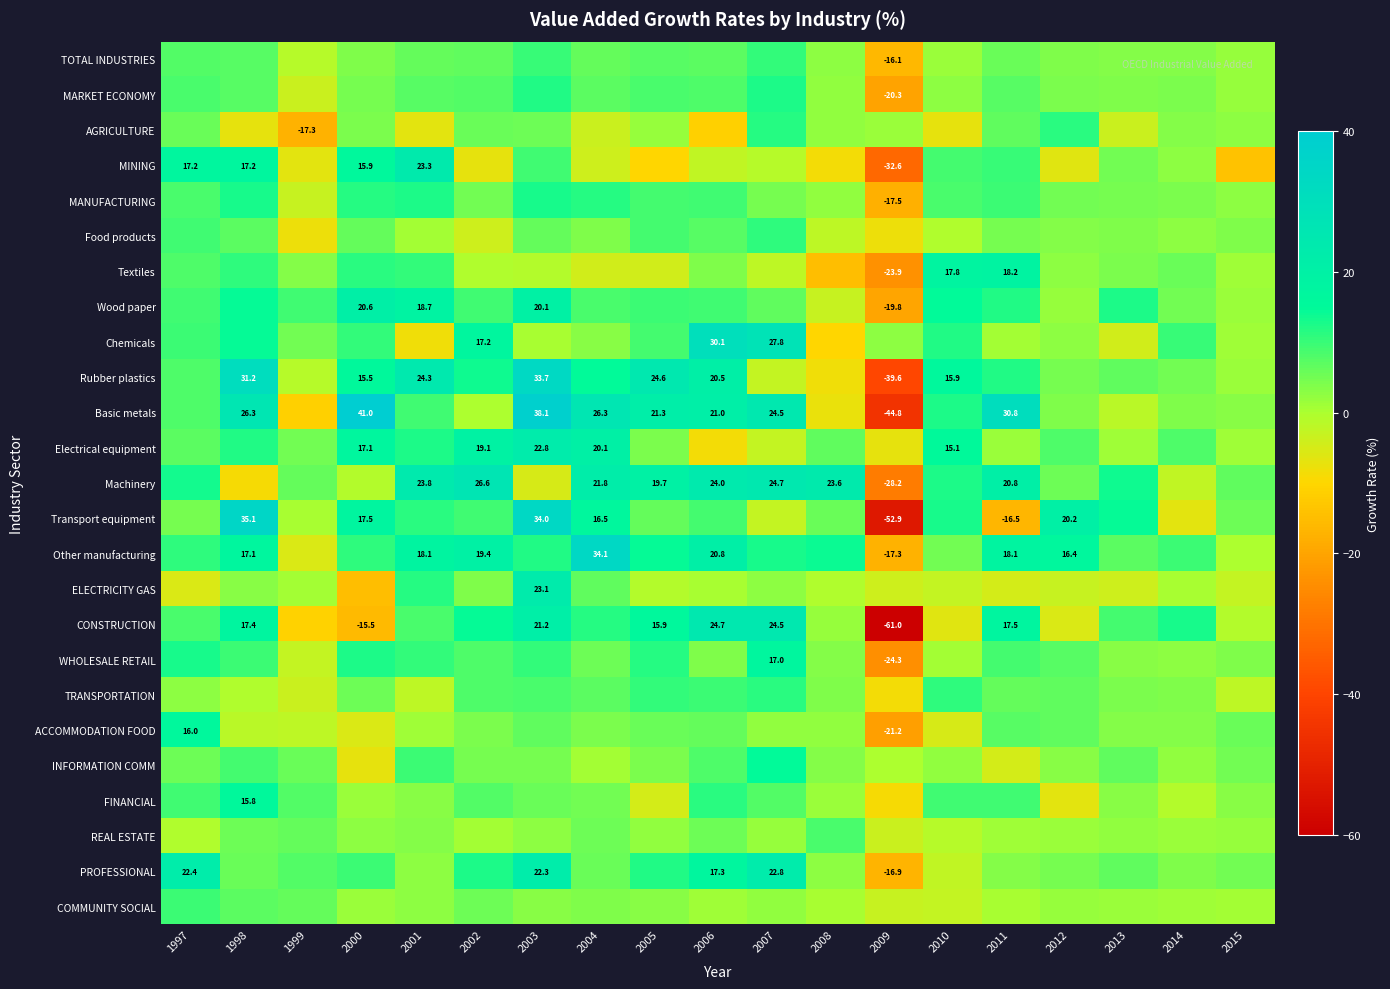

True or false: Other manufacturing has a value of 18.1 at 2011.

True